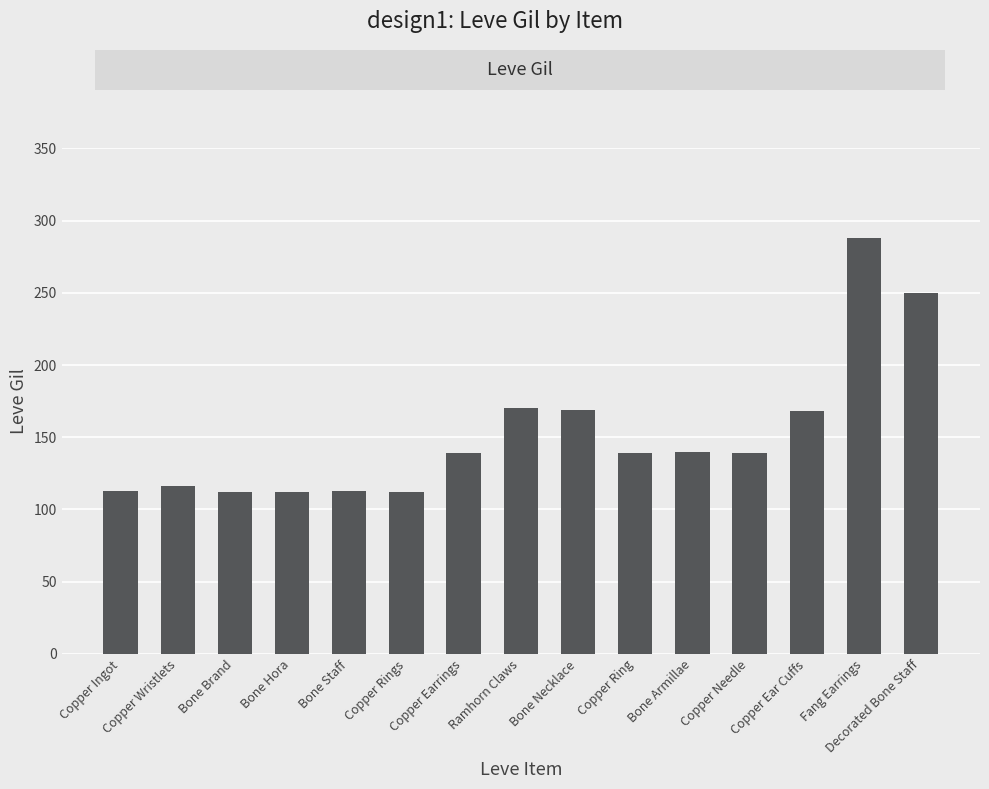

Is it true that the value at Copper Ring is 139?

True